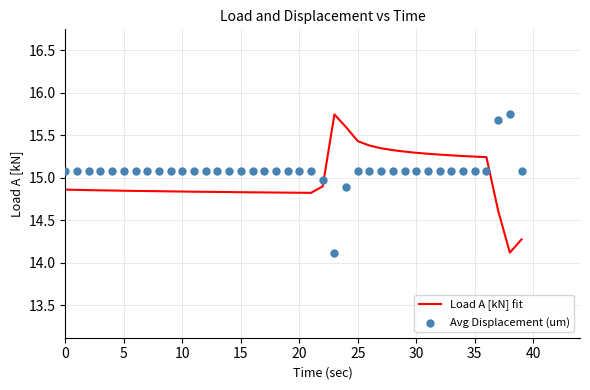

What are all the series names shown in the legend?

Load A [kN] fit, Avg Displacement (um)